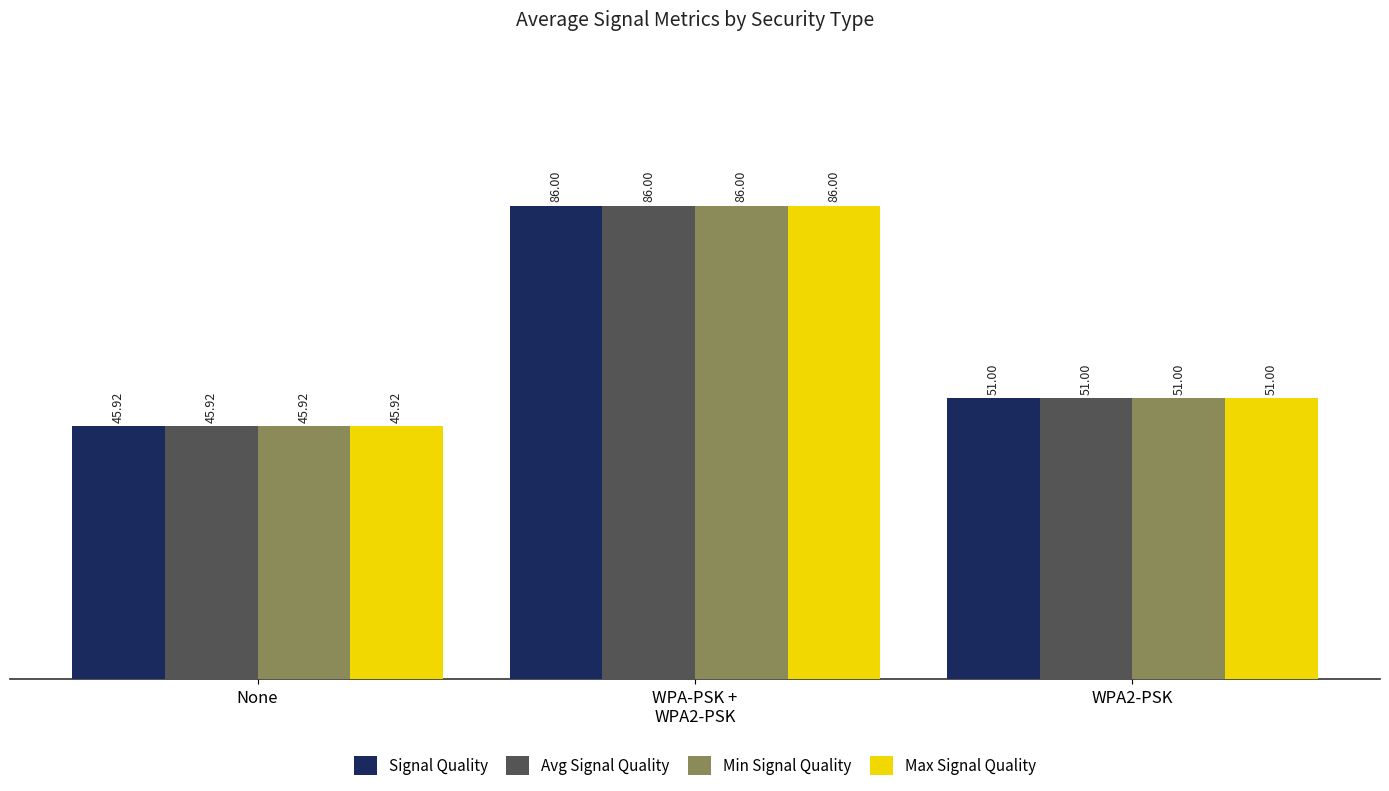

Which category has the lowest value in the Min Signal Quality series?

None